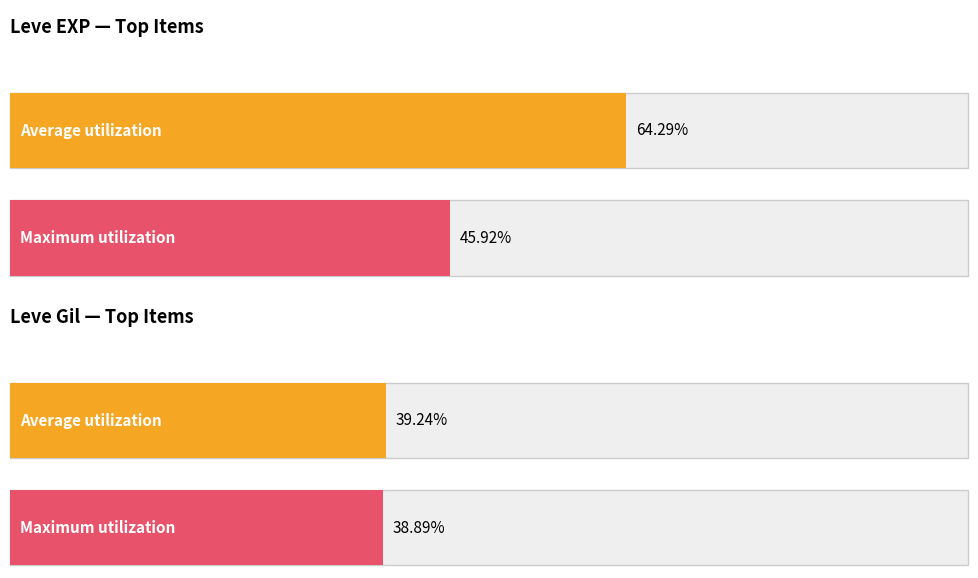

Which series has the widest spread of values?

Average utilization